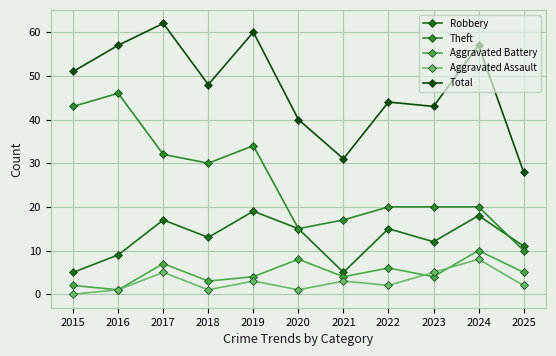

What is the minimum value for Robbery?

5